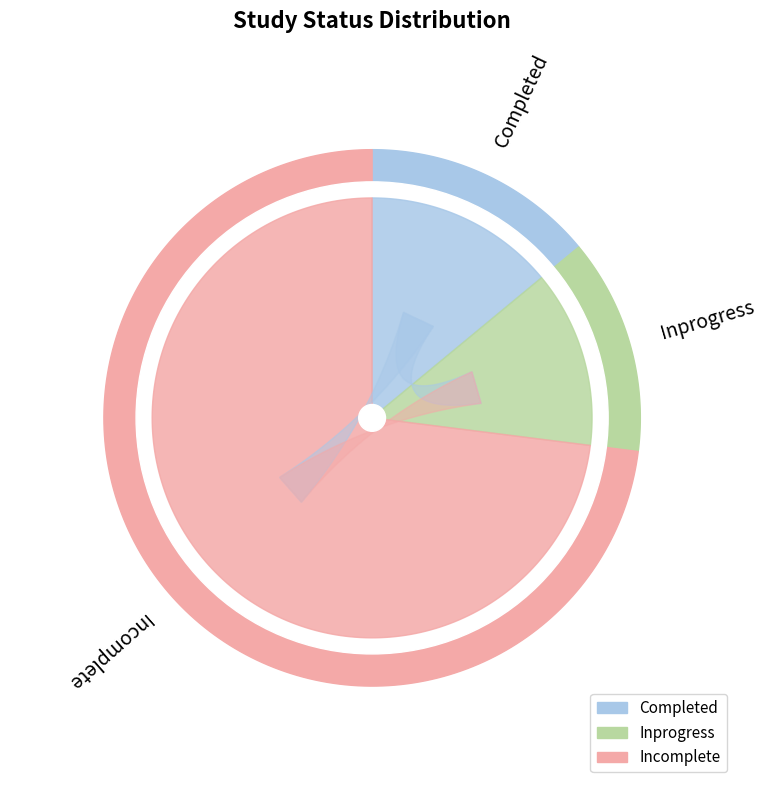

The Incomplete slice represents 82% of the pie. True or false?

False